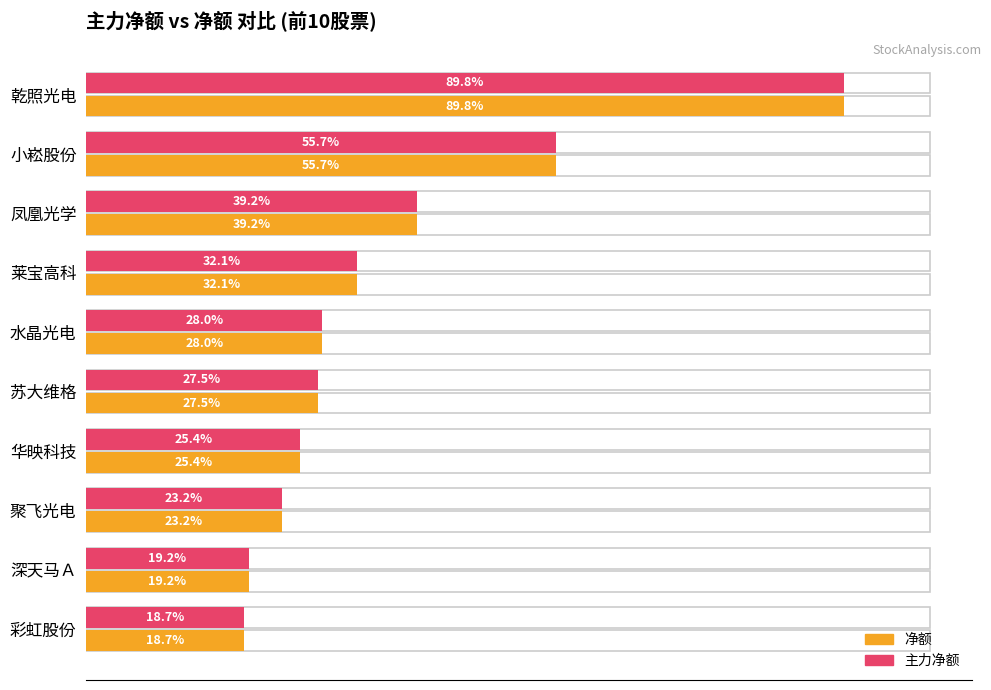

How many data points in 净额 are less than 9792559?

5